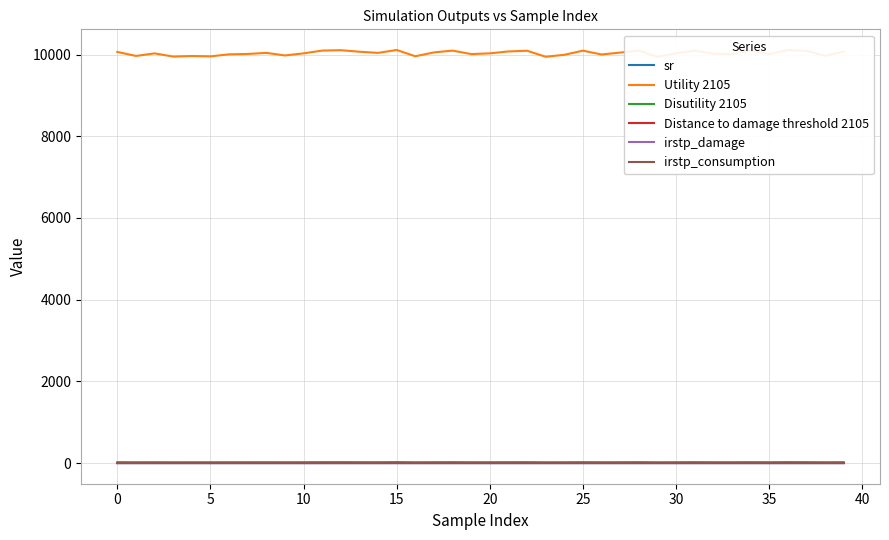

True or false: Utility 2105 and irstp_consumption cross at least once.

False